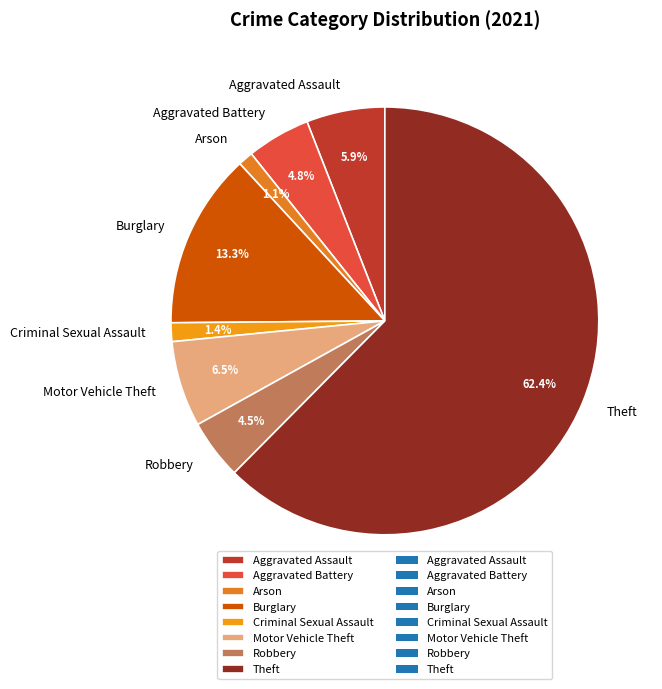

Count the number of slices in the pie.

8